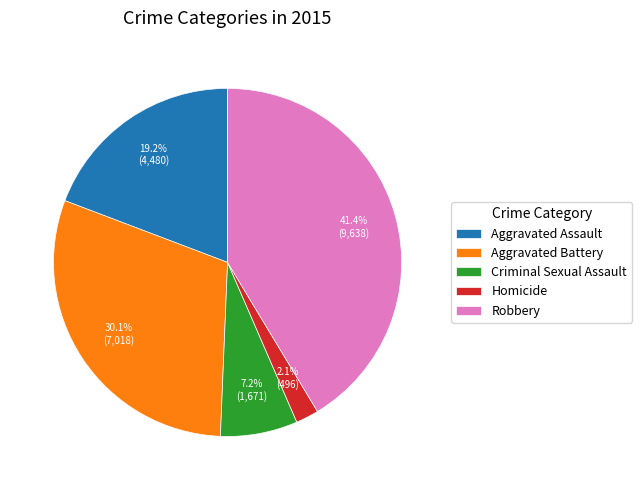

Count the number of slices in the pie.

5